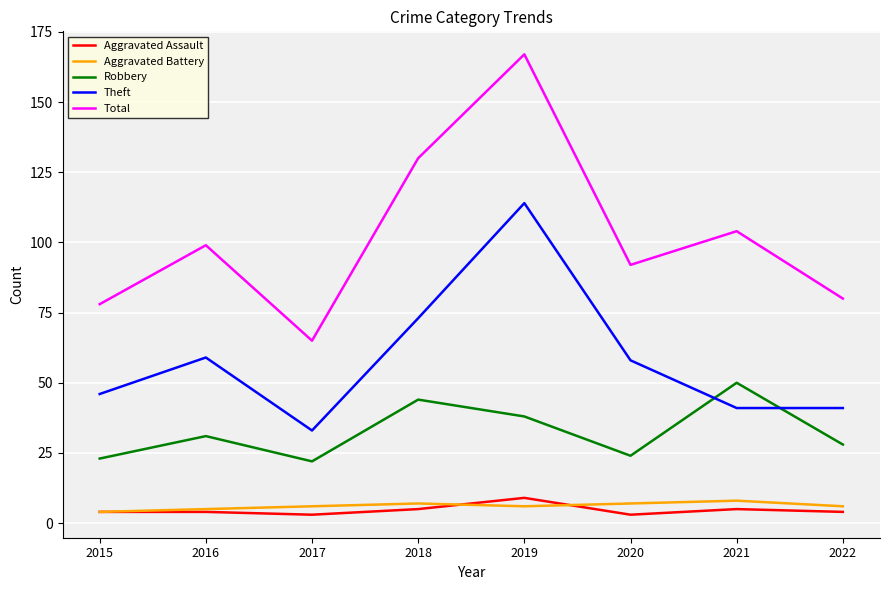

The value of Robbery at 2019 is 38. True or false?

True